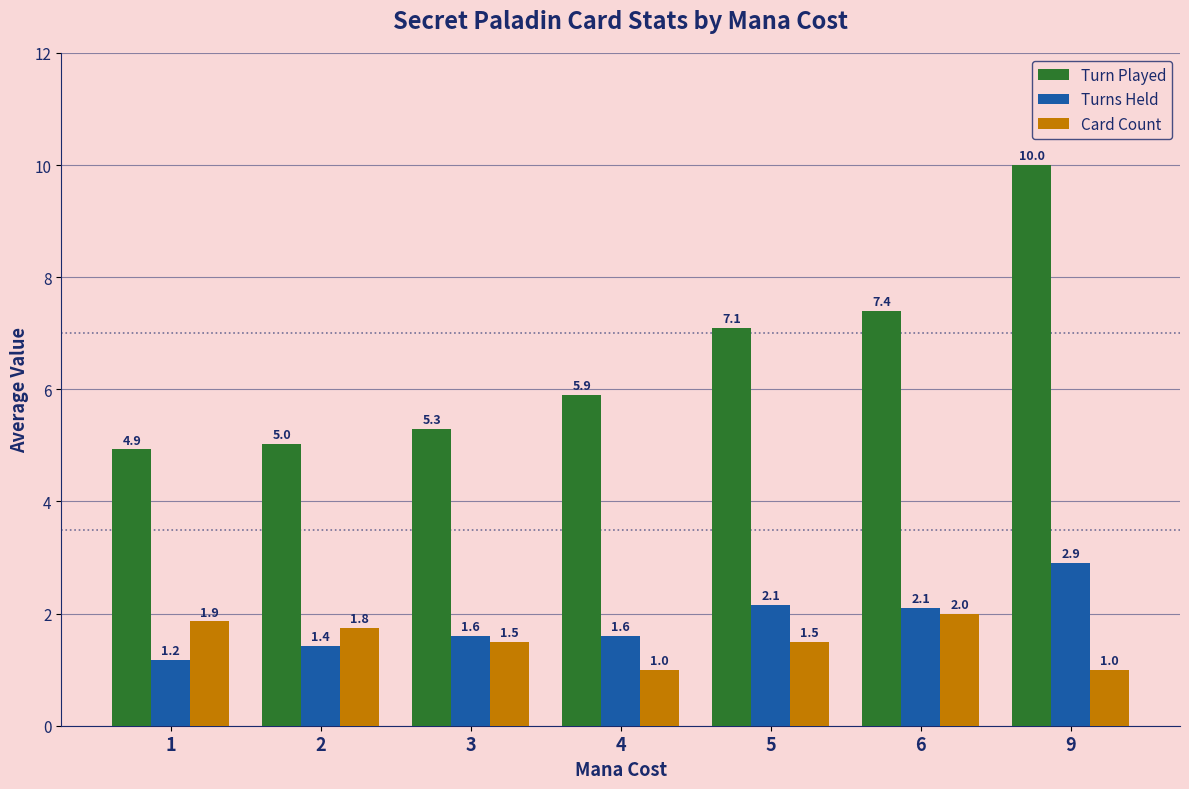

Are the bars grouped side by side (vs. stacked)?

Yes